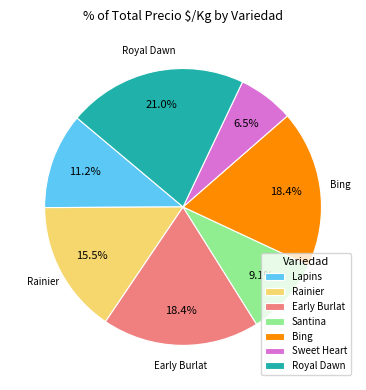

Is the sum of Santina and Sweet Heart greater than half?

No